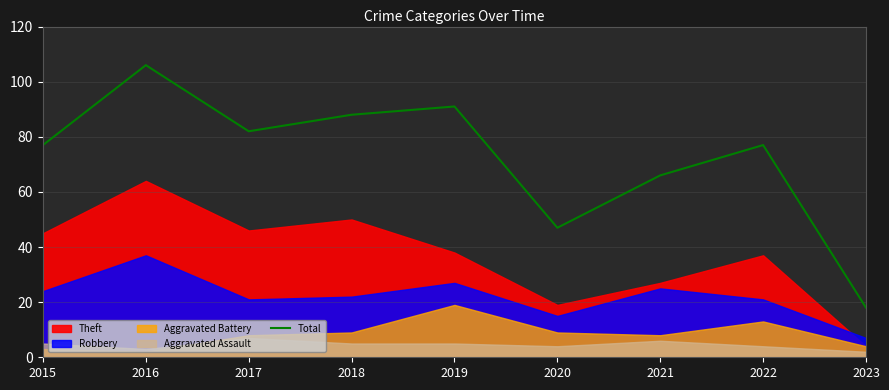

How many data points are less than 77?

3